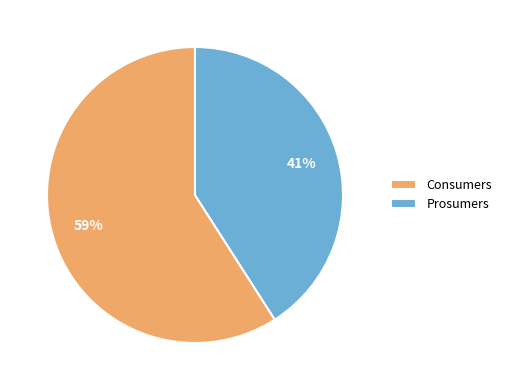

To the nearest percent, what portion does Prosumers represent?

41%